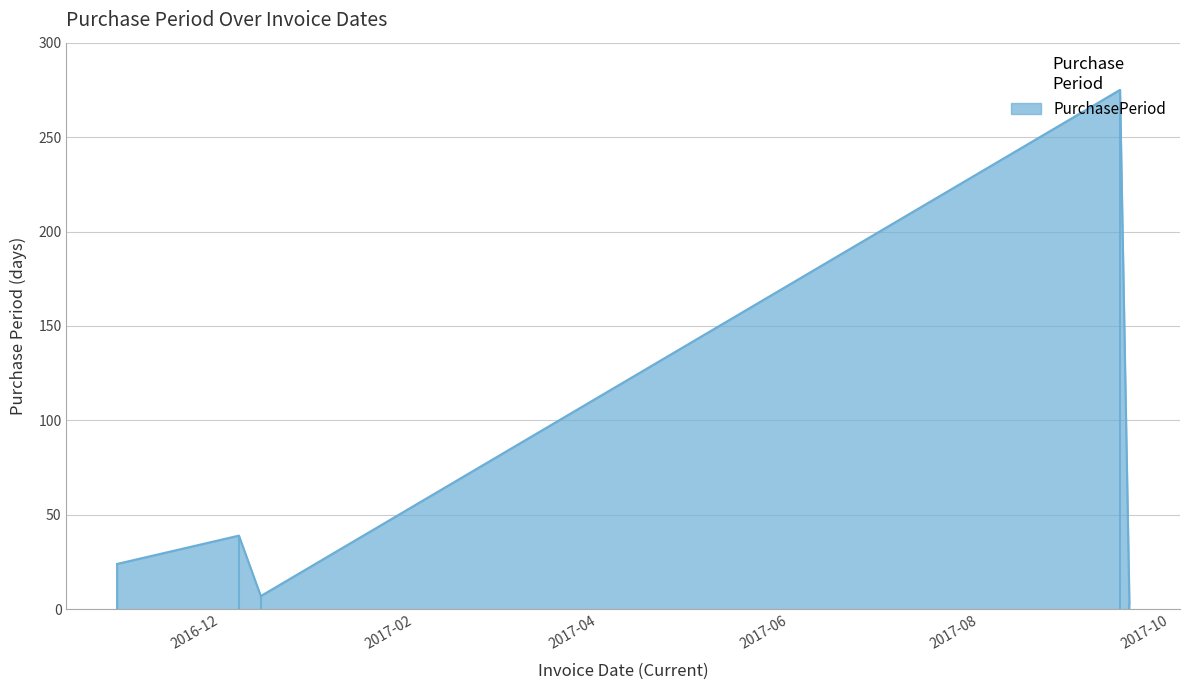

Rank the categories by value from lowest to highest.

2017-09-18, 2016-12-14, 2016-10-29, 2016-12-07, 2017-09-15